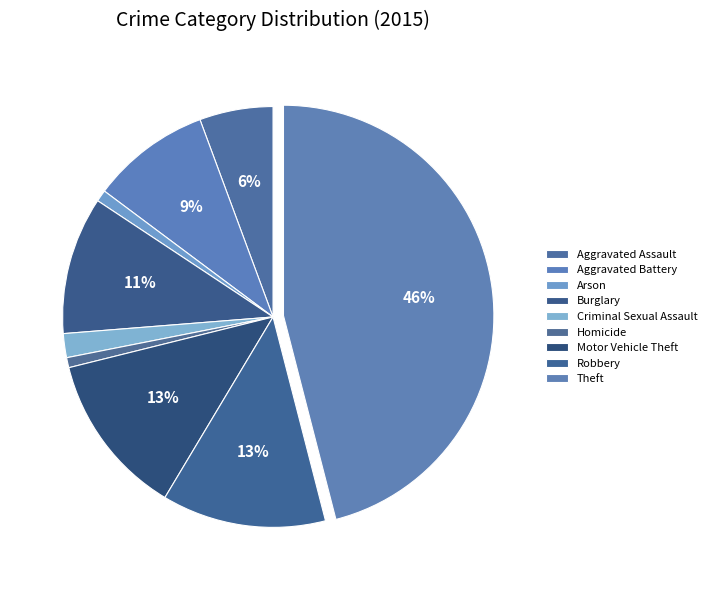

Approximately how many times larger is the value at Aggravated Battery compared to Theft?

0.2